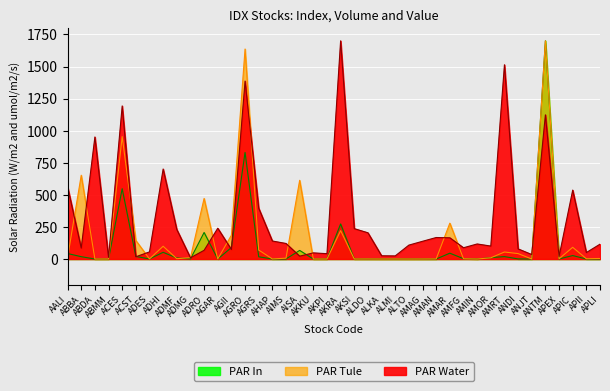

True or false: PAR Water has more than 0 points higher than both neighbors.

True